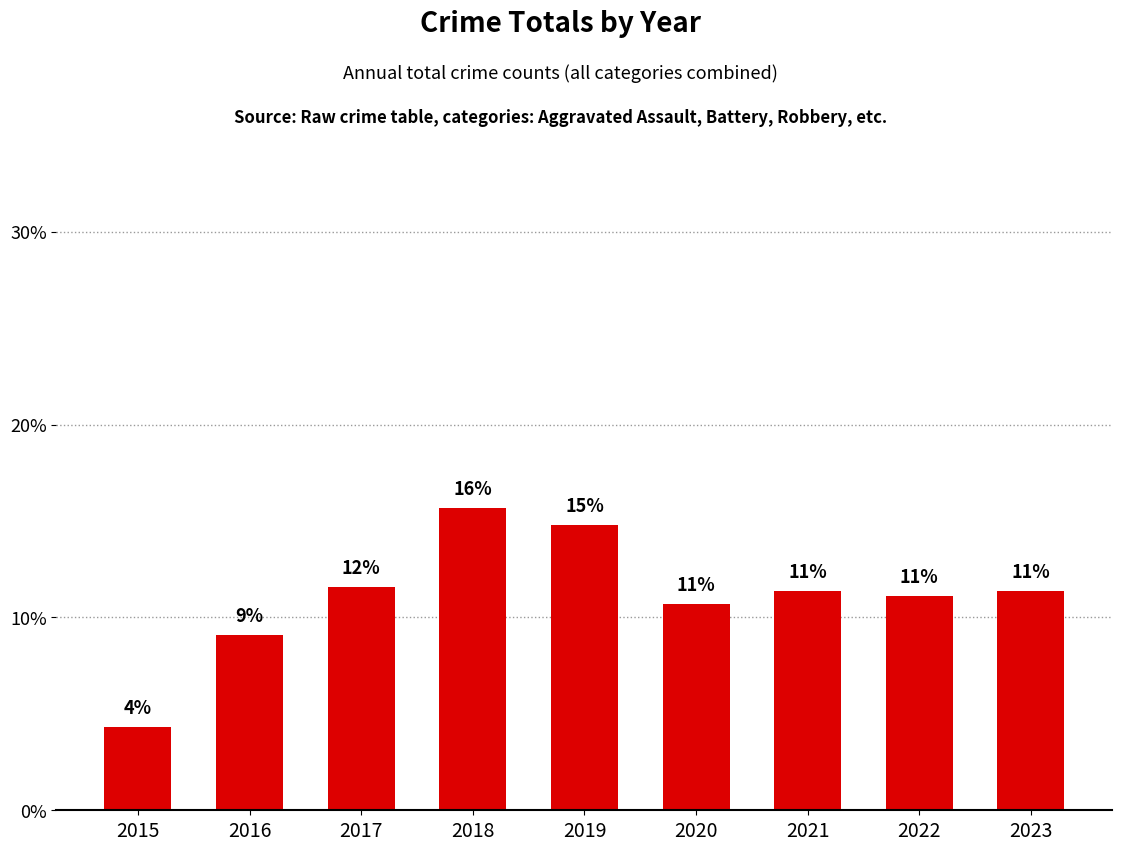

List the labels in order of value, largest first.

2018, 2019, 2017, 2021, 2023, 2022, 2020, 2016, 2015